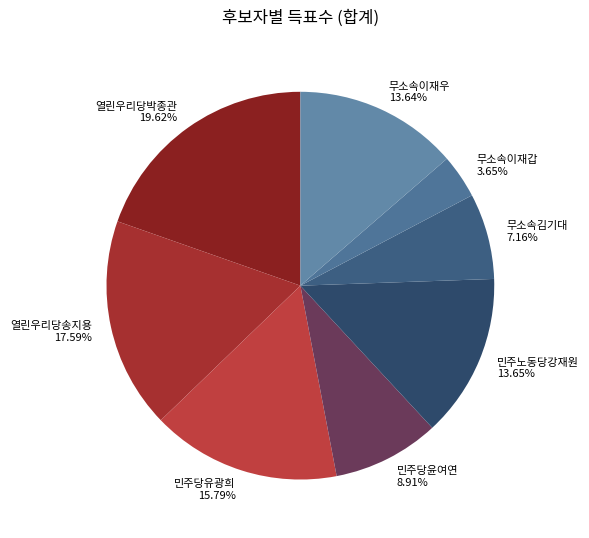

What percentage do 민주당윤여연 and 무소속이재우 together represent?

22.5%